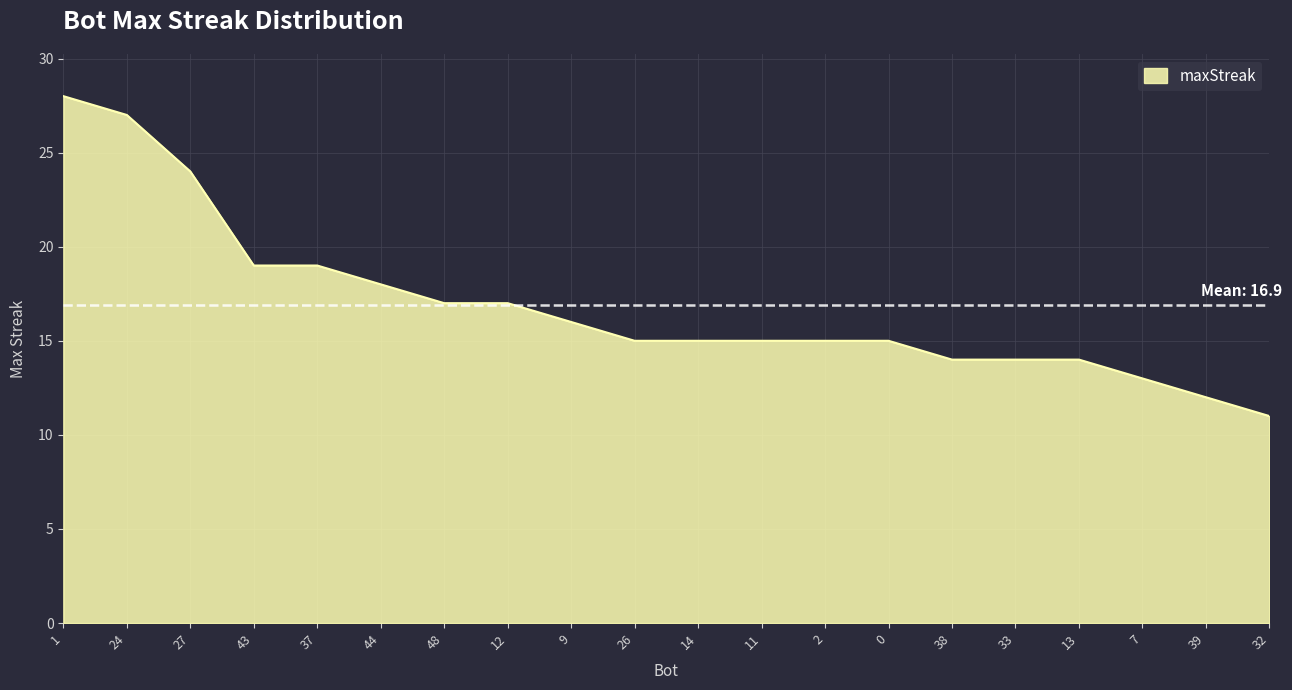

The value at 43 is 11. True or false?

False